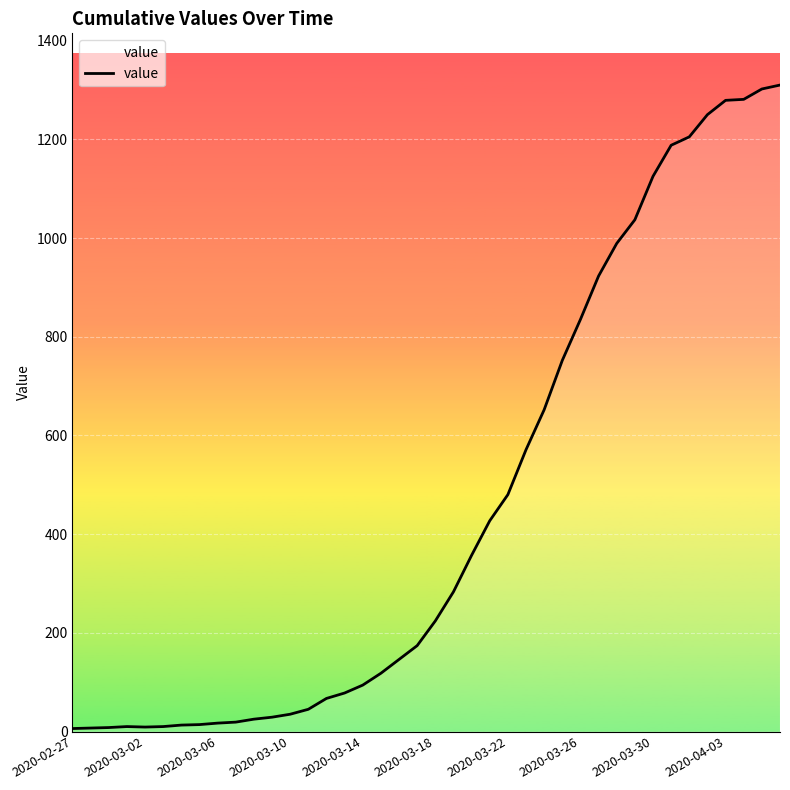

What is the maximum value shown in the chart?

1310